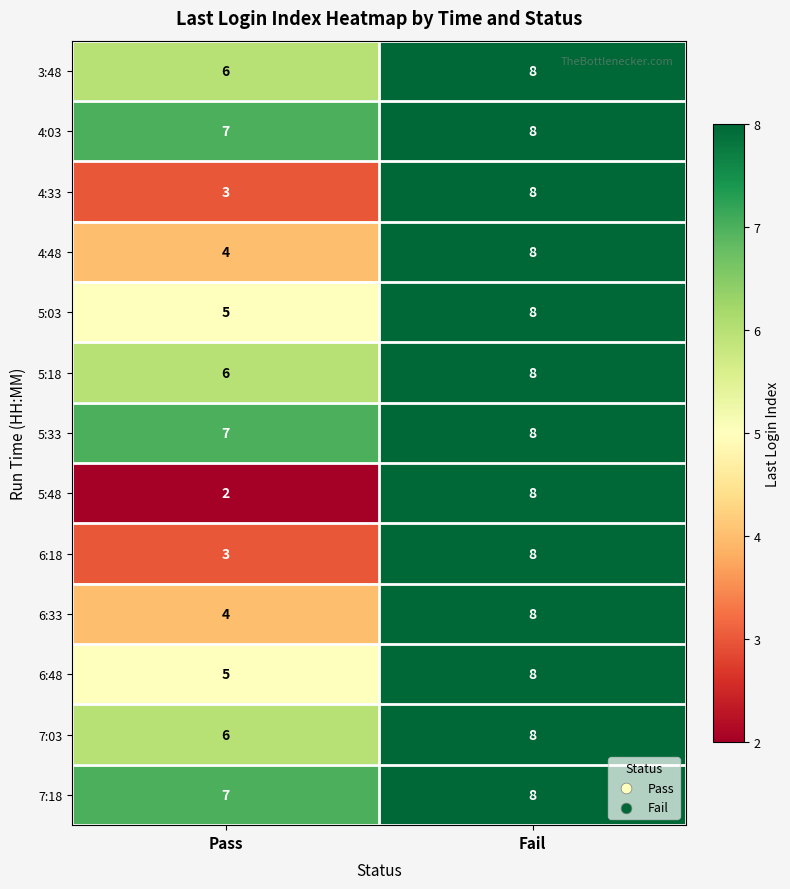

Rank the categories by 6:48 value from lowest to highest.

Pass, Fail